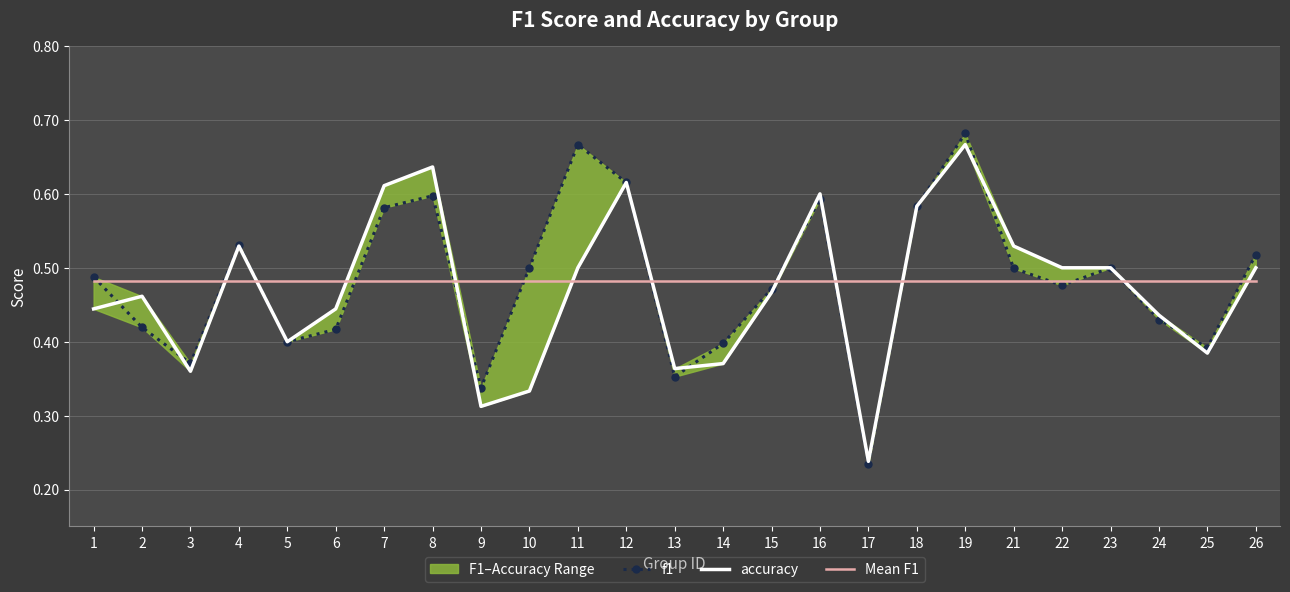

What is the sum of all f1 values?

12.1